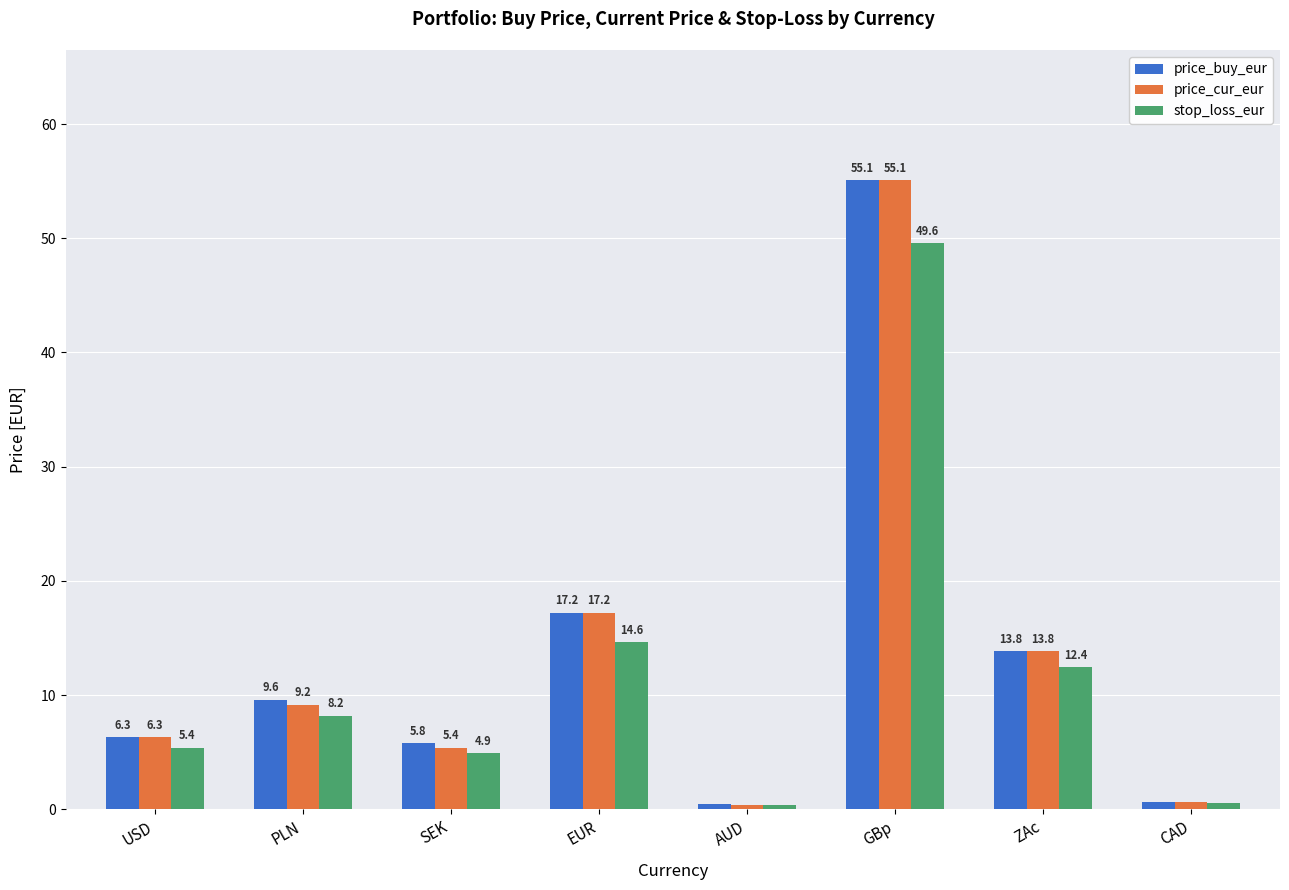

What is the highest value of the stop_loss_eur series?

49.6